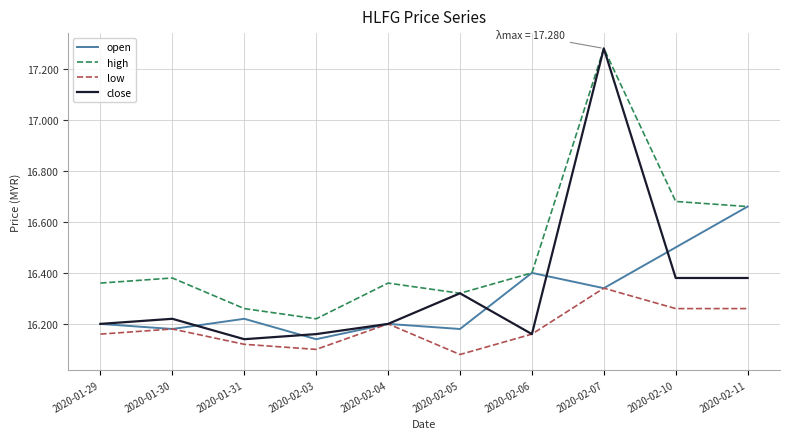

Which series has the largest total across all categories?

high